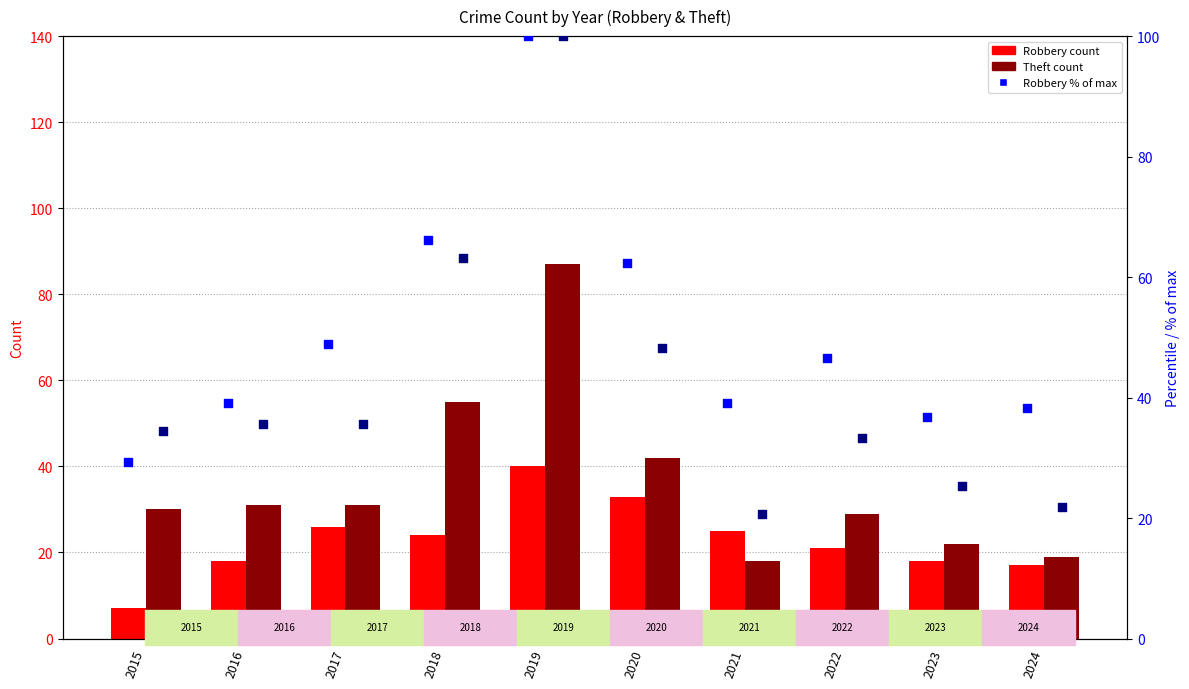

Which series has the largest total across all categories?

Robbery % of max